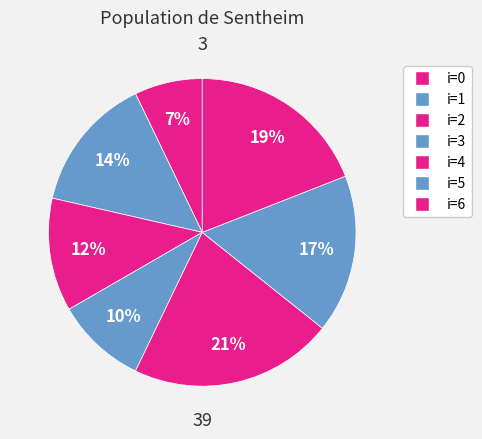

How many segments does this pie chart have?

7